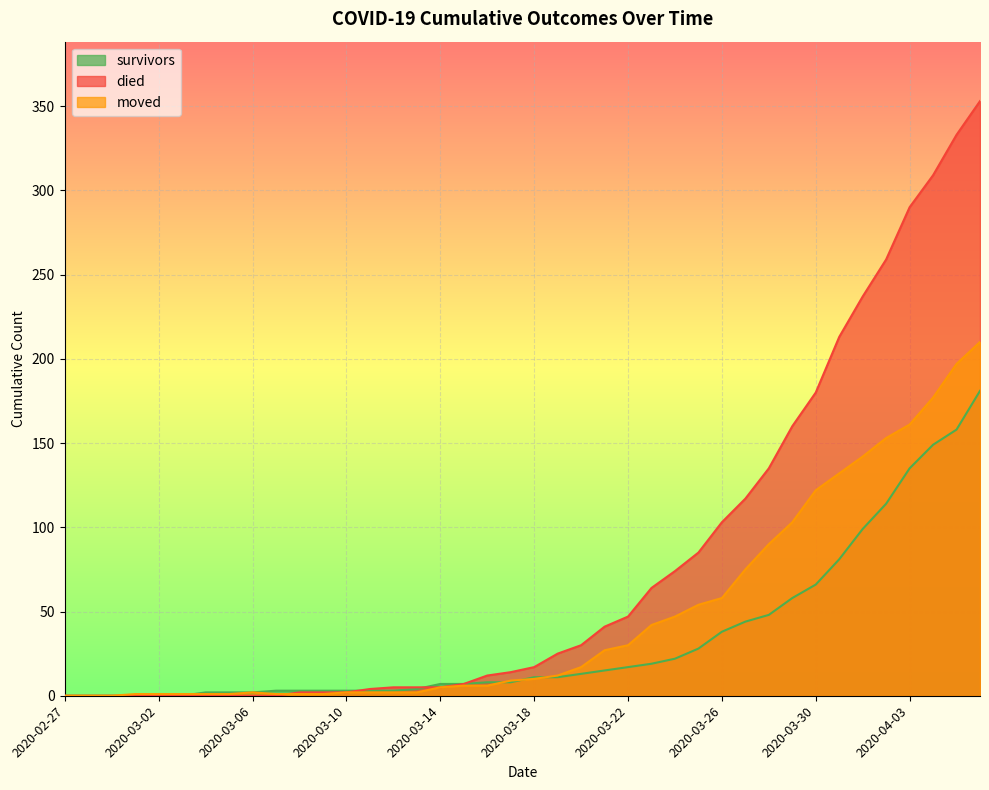

How many categories are shown in the chart?

40